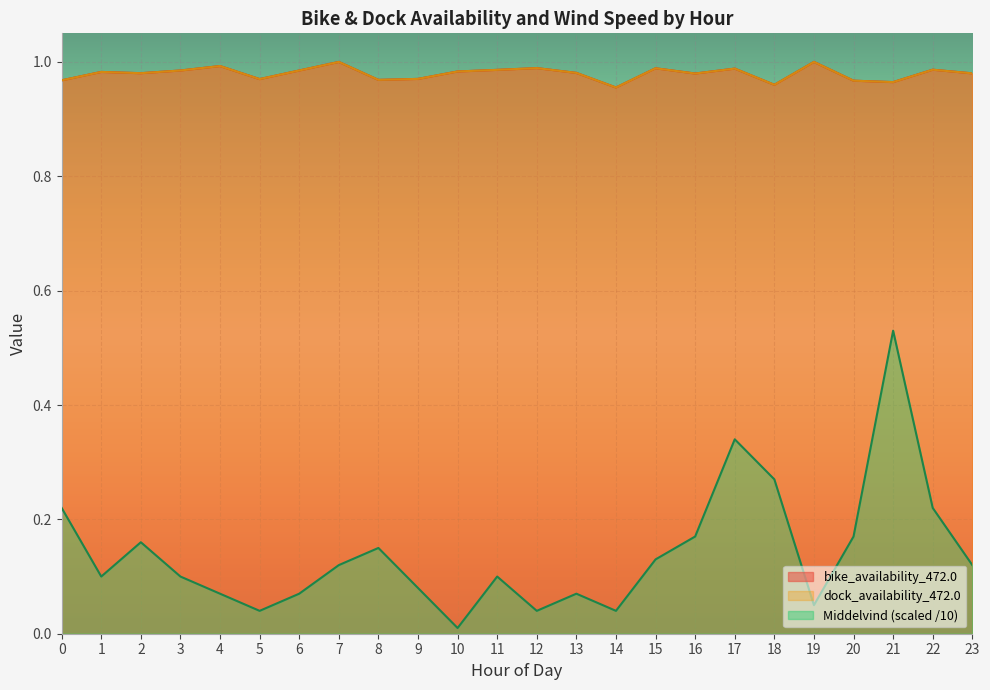

Rank the categories by Middelvind value from lowest to highest.

10, 5, 12, 14, 19, 4, 6, 13, 9, 1, 3, 11, 7, 23, 15, 8, 2, 16, 20, 0, 22, 18, 17, 21